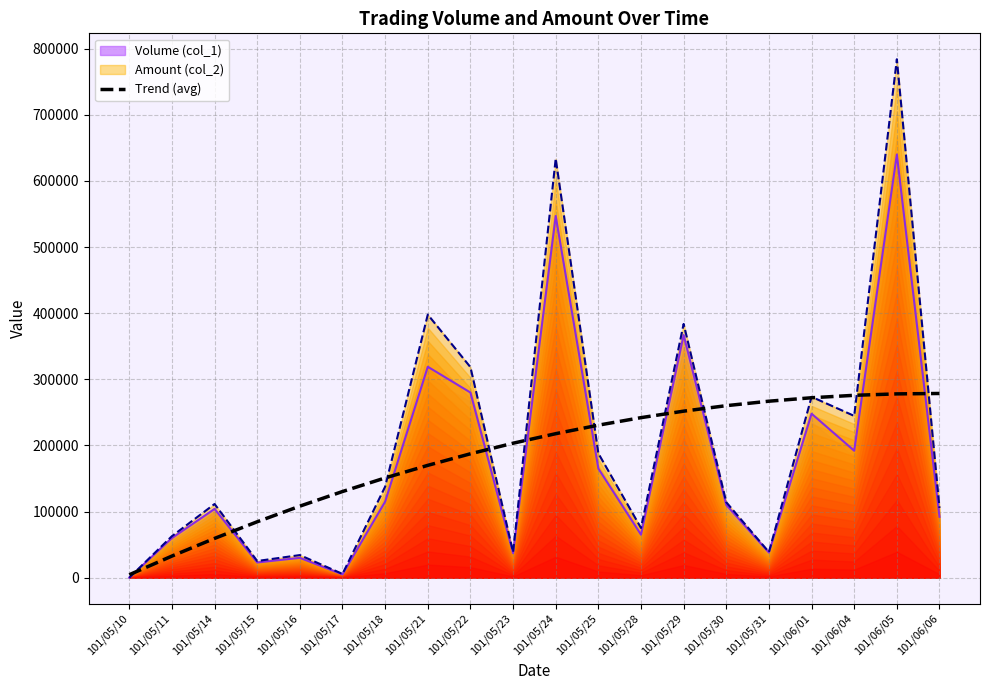

True or false: the data shows 169895.6 at 101/05/21.

True